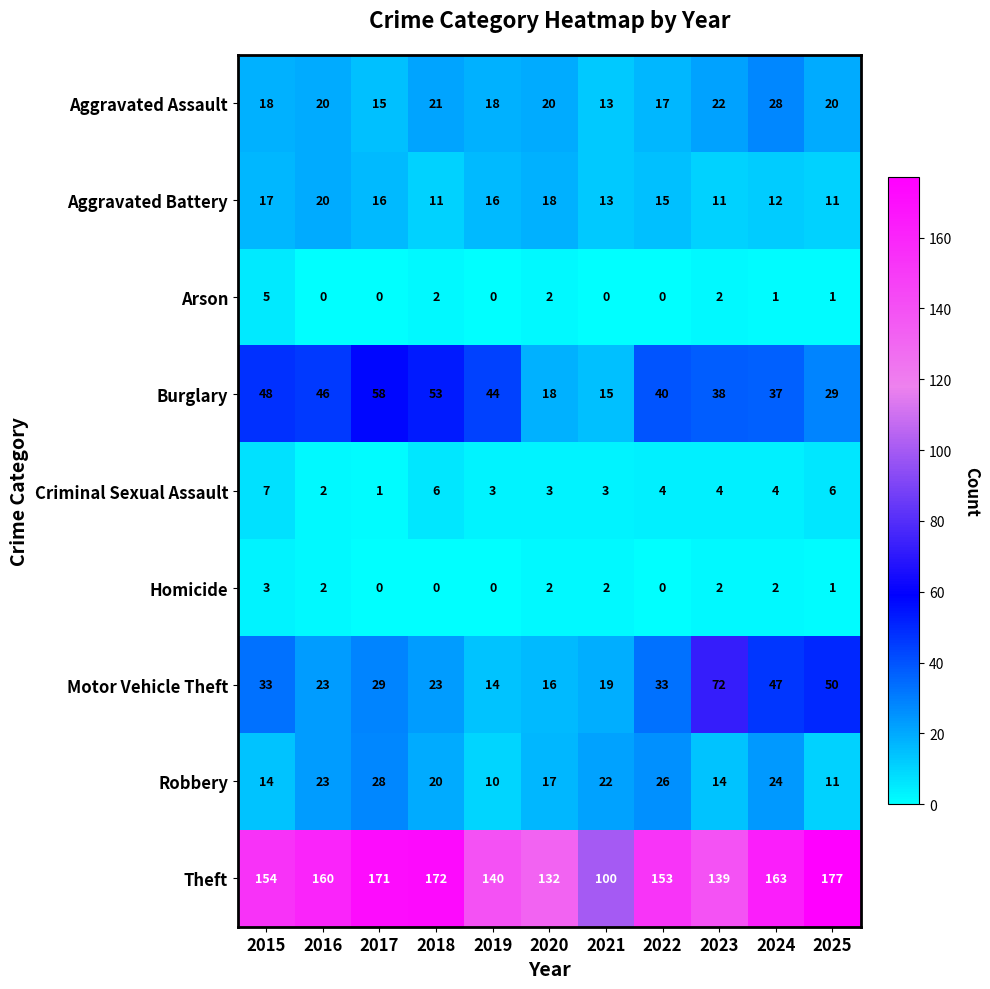

What is the spread (max minus min) of values at 2020?

130